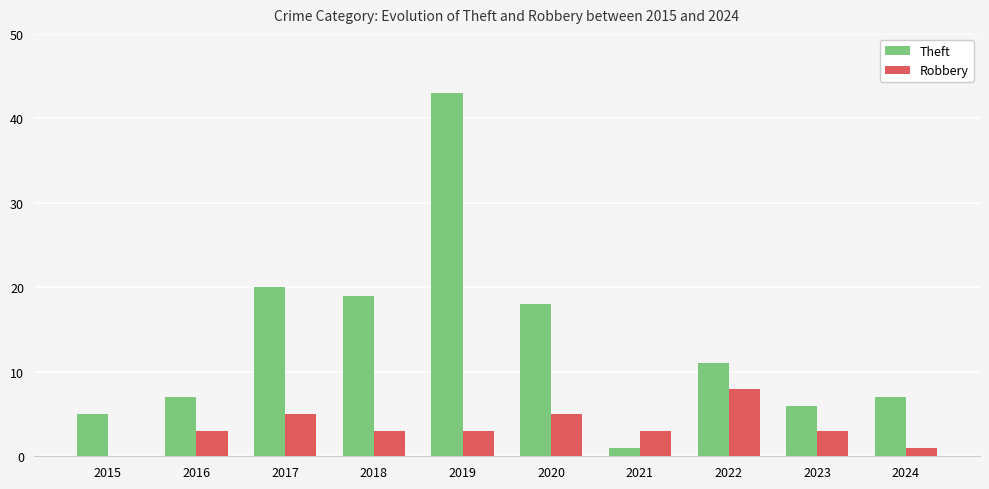

True or false: Theft has a value of 6 at 2023.

True